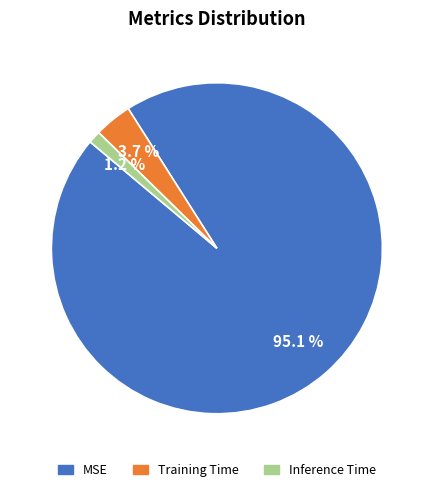

To the nearest percent, what percentage of the pie is Inference Time?

1%